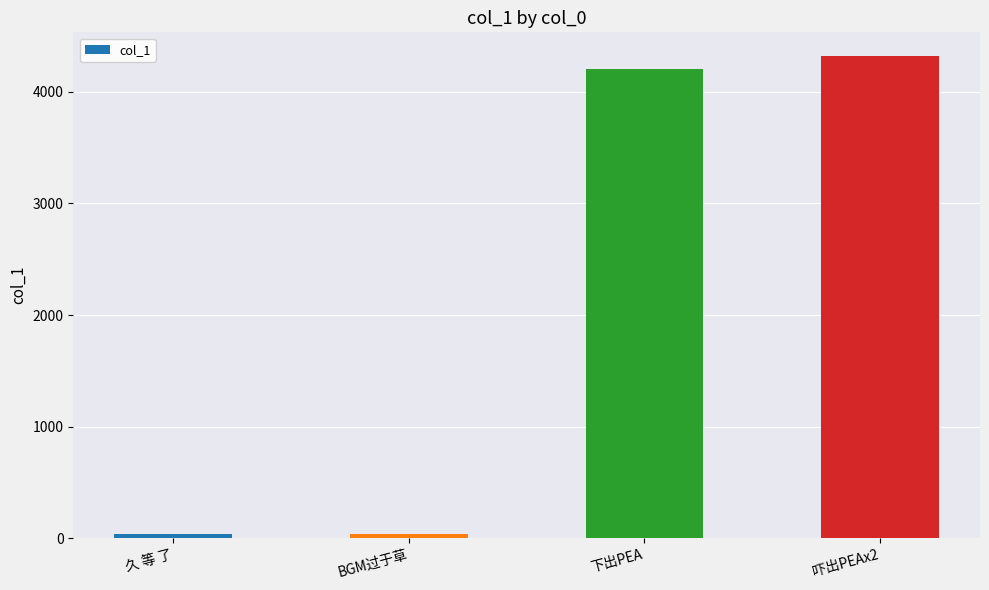

Between 吓出PEAx2 and BGM过于草, which is larger?

吓出PEAx2